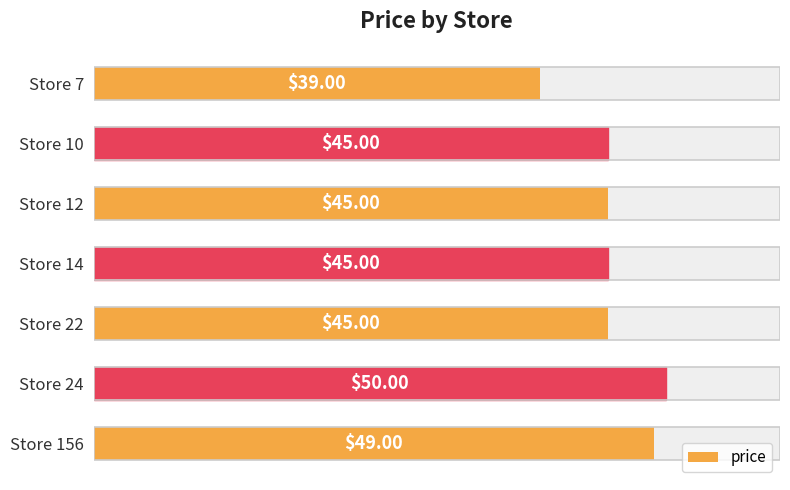

How many data points are above 45?

2